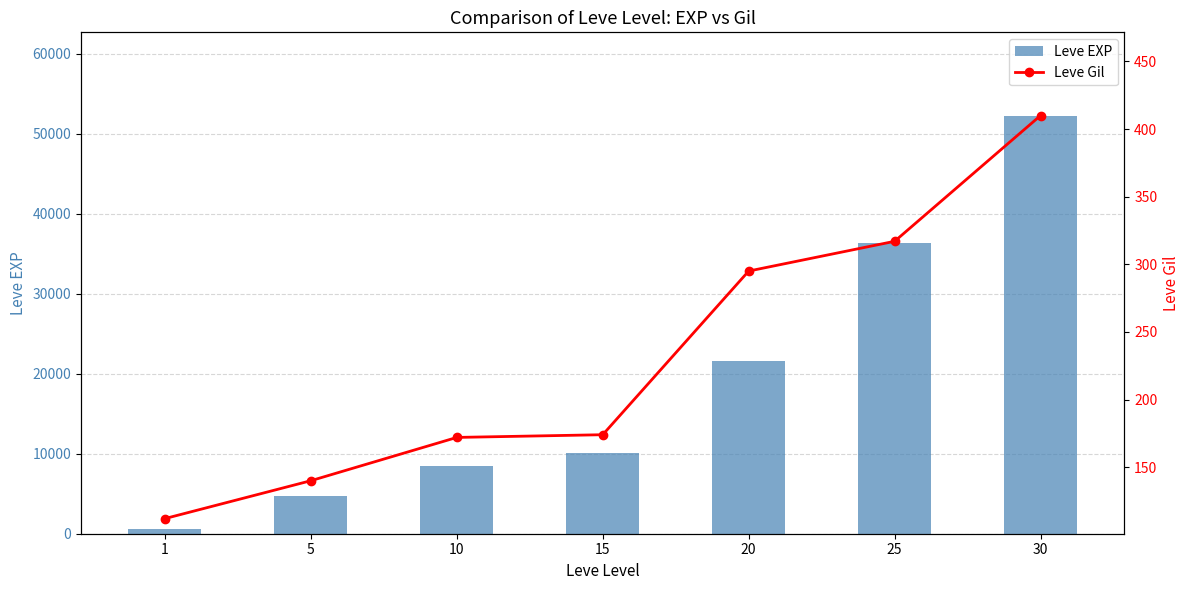

What value does the Leve Gil series have at 20, to the nearest 5?

295